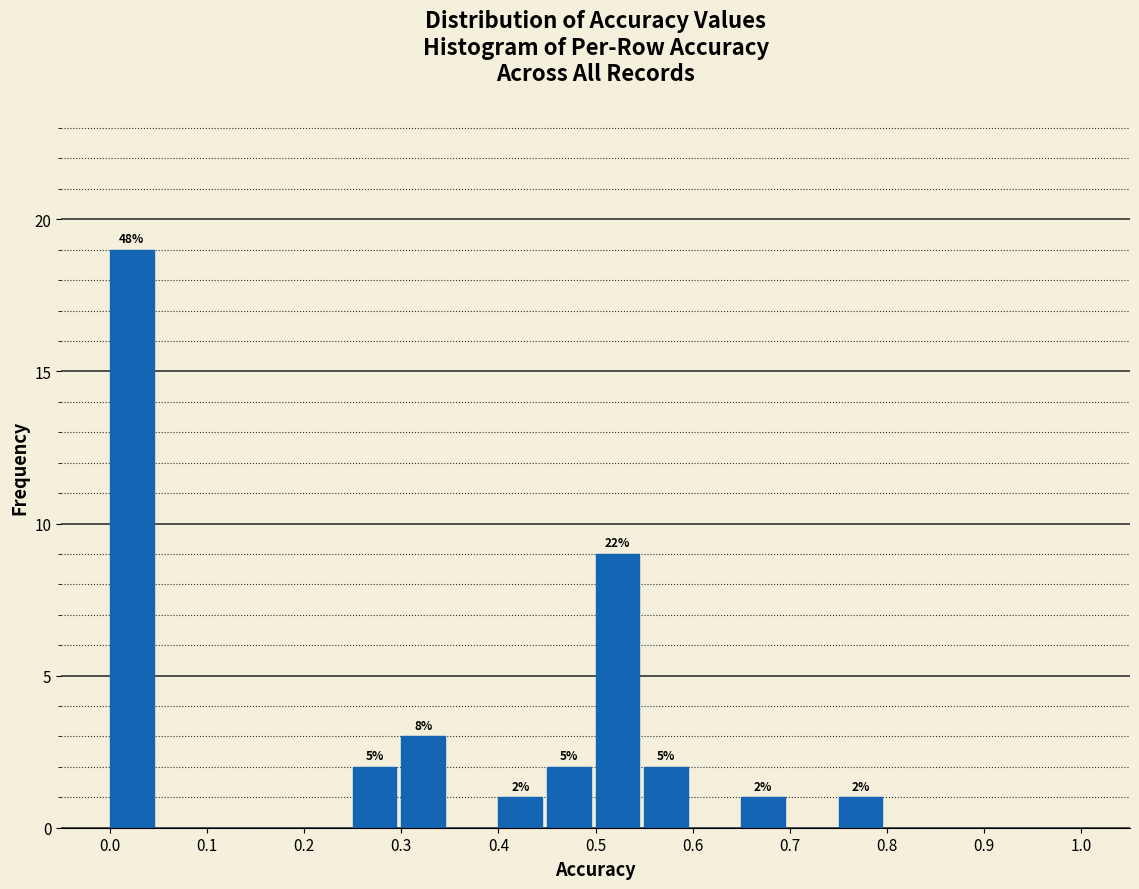

Which range on the x-axis has the tallest bar?

0.00 to 0.05